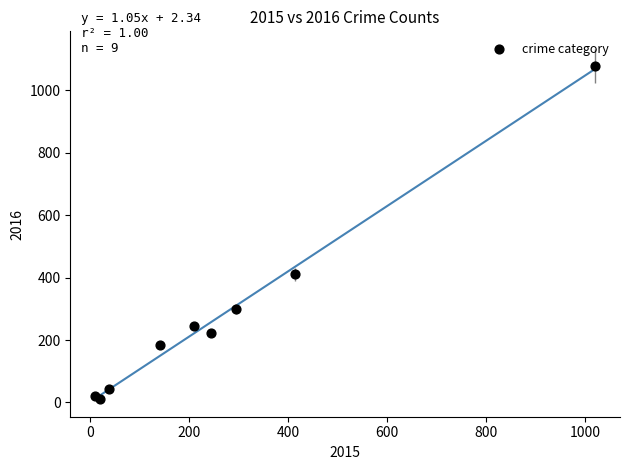

What Y value in the scatter plot is closest to 545?

411